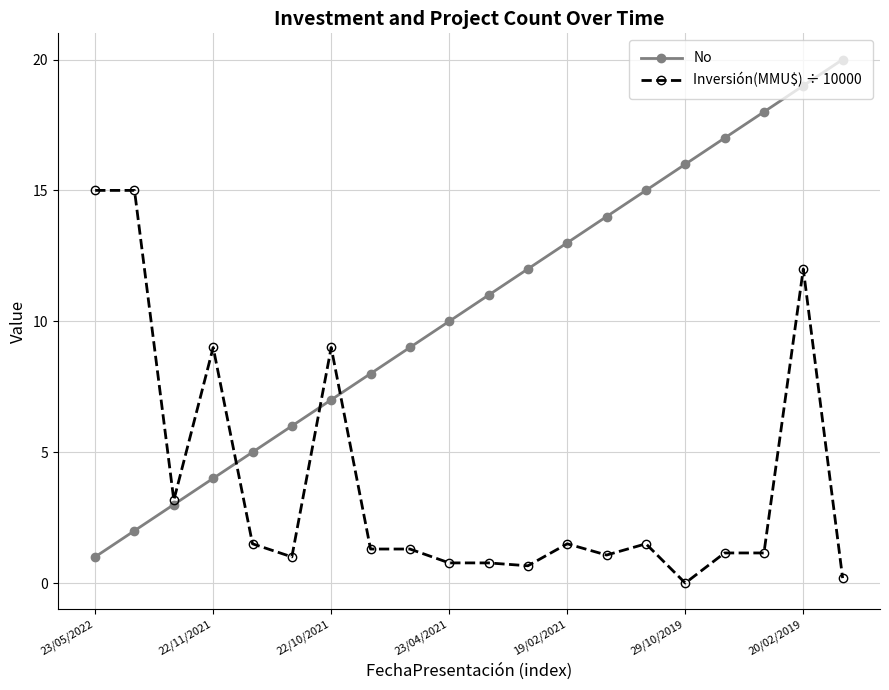

What is the maximum value shown in the chart?

20.0